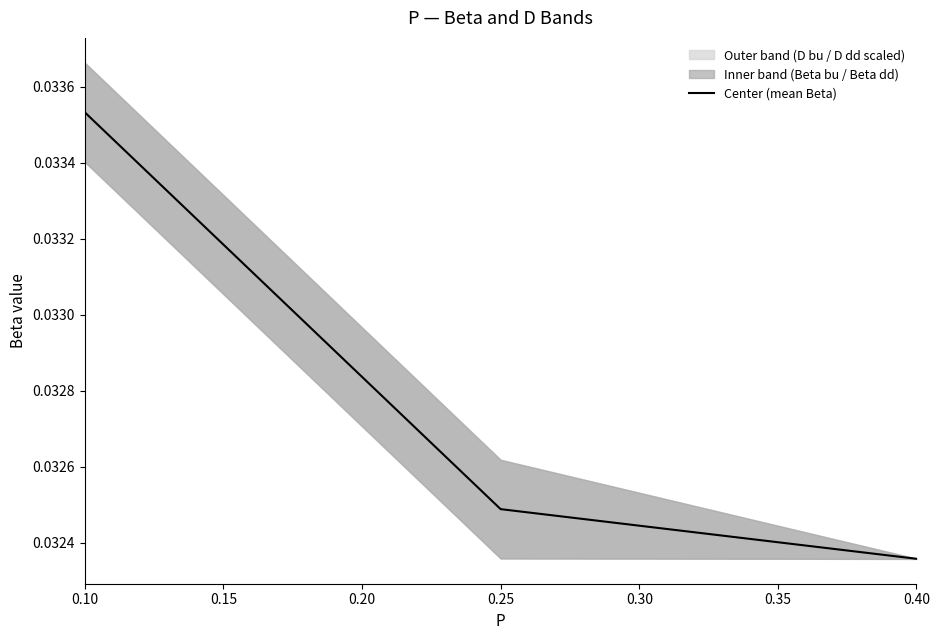

Is it true that the value at 0.10 is 0.0?

False